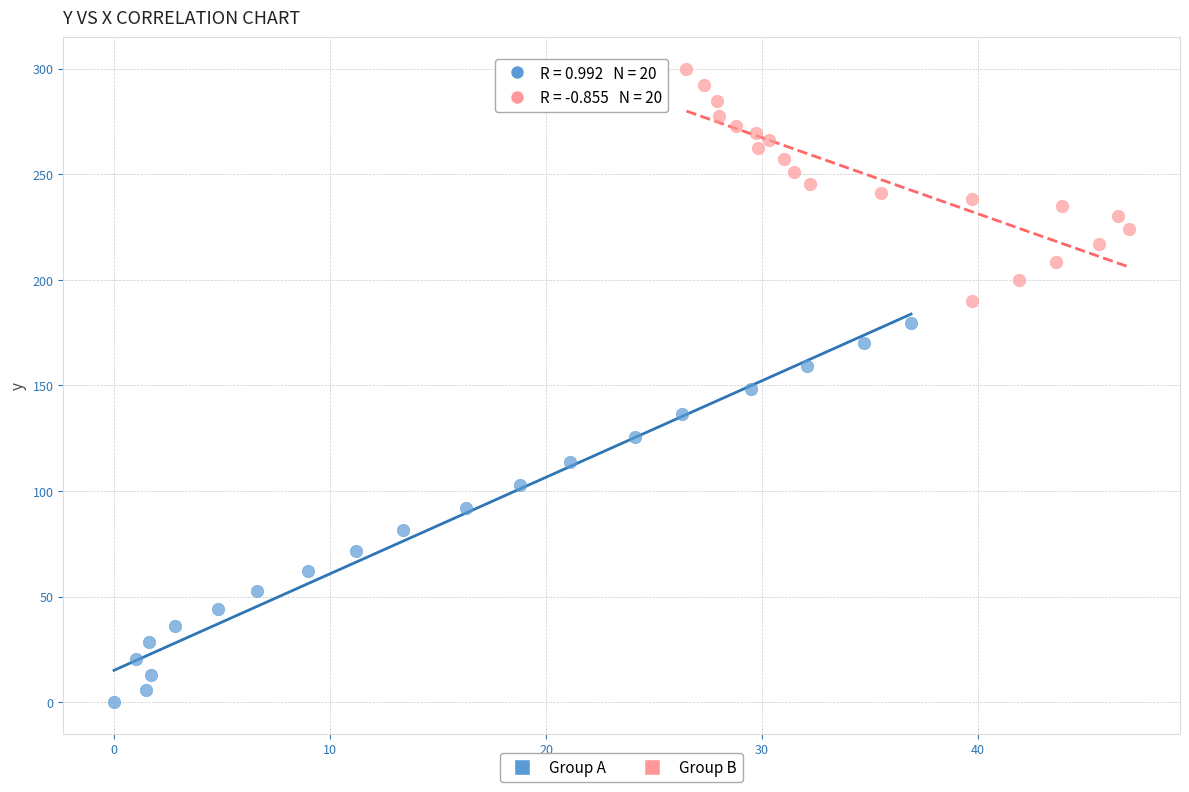

What are all the series names shown in the legend?

Group A, Group B